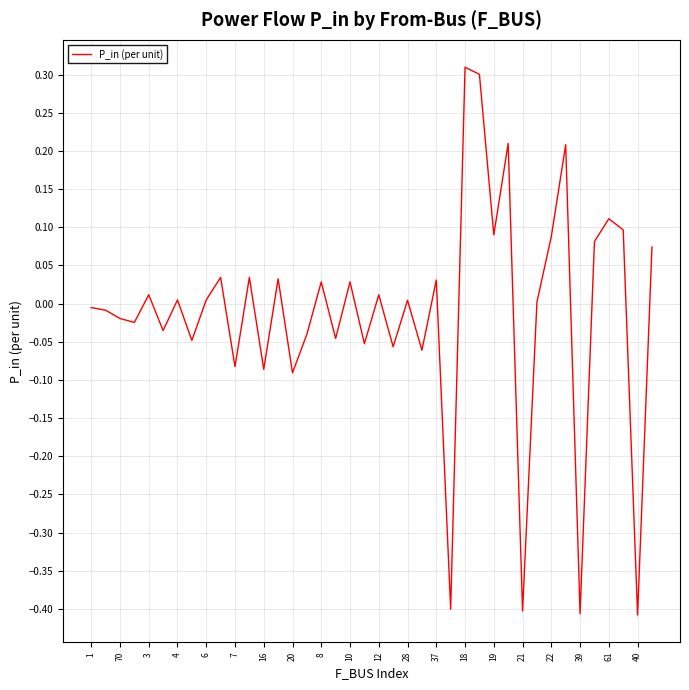

What is the difference between the maximum and minimum values?

0.7